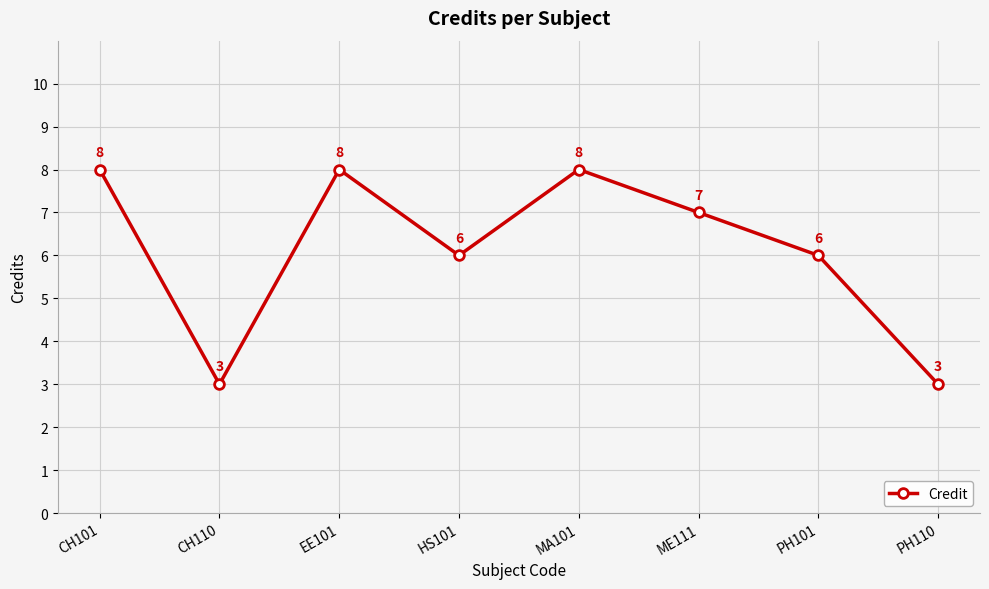

Where is the first local minimum?

CH110